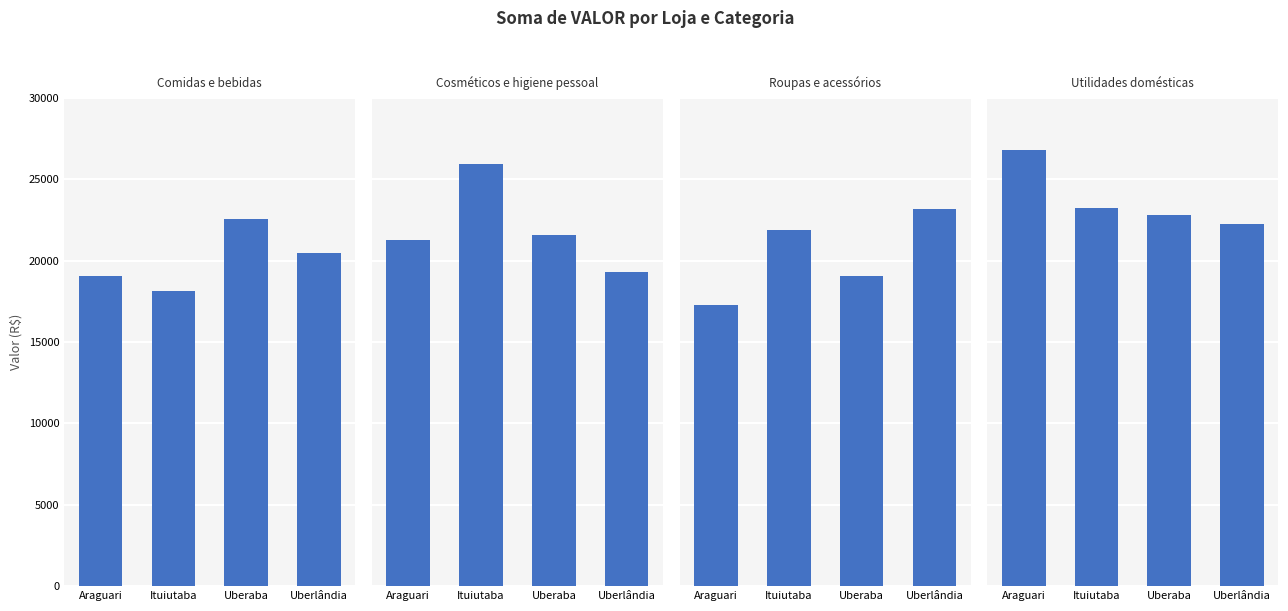

How many bars are there in each group?

4